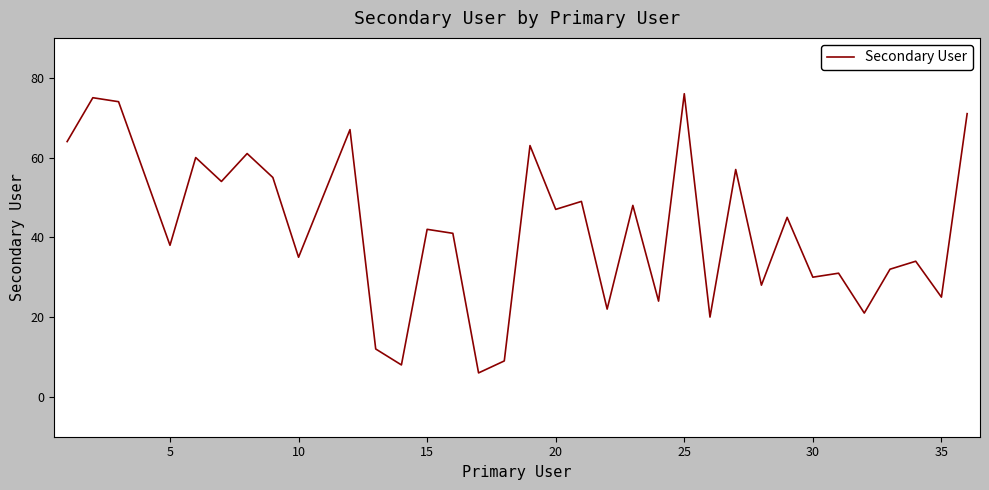

What is the difference between the maximum and minimum values?

70